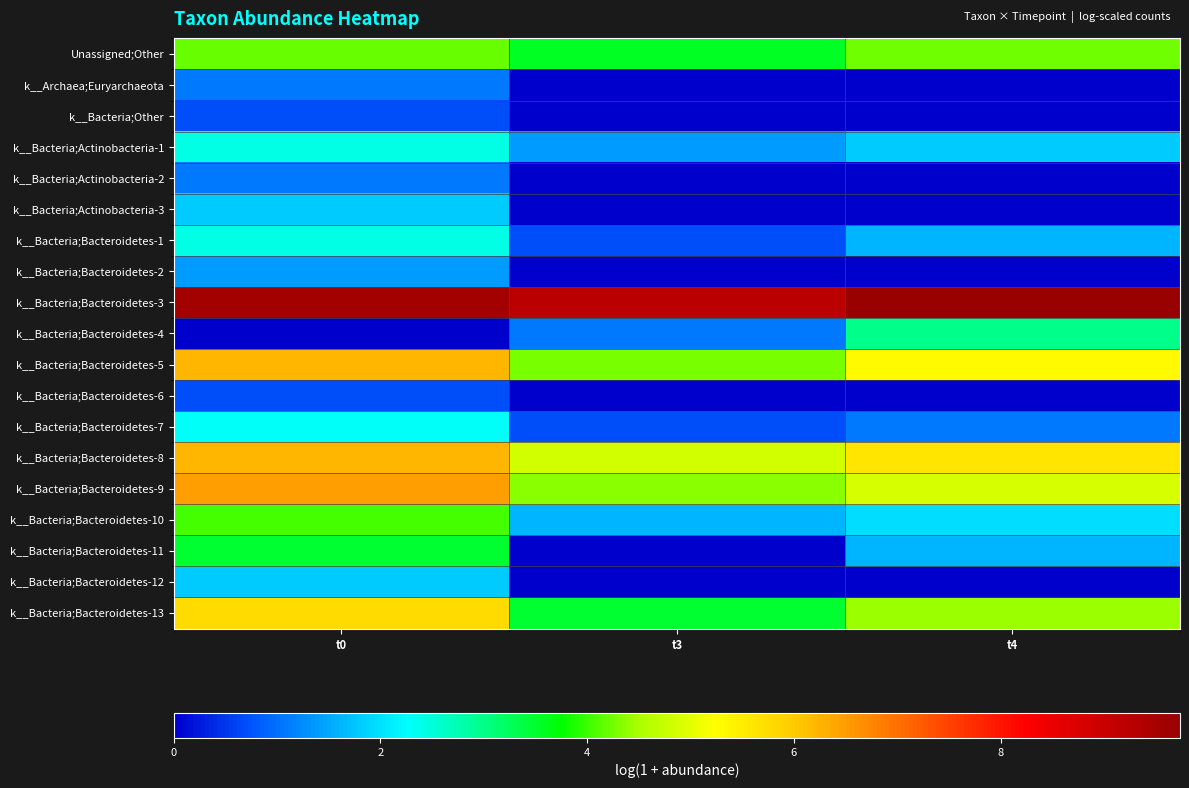

List the series in order of their peak value, lowest first.

k__Bacteria;Other, k__Bacteria;Bacteroidetes-6, k__Archaea;Euryarchaeota, k__Bacteria;Actinobacteria-2, k__Bacteria;Bacteroidetes-2, k__Bacteria;Actinobacteria-3, k__Bacteria;Bacteroidetes-12, k__Bacteria;Bacteroidetes-7, k__Bacteria;Actinobacteria-1, k__Bacteria;Bacteroidetes-1, k__Bacteria;Bacteroidetes-4, k__Bacteria;Bacteroidetes-11, k__Bacteria;Bacteroidetes-10, Unassigned;Other, k__Bacteria;Bacteroidetes-13, k__Bacteria;Bacteroidetes-8, k__Bacteria;Bacteroidetes-5, k__Bacteria;Bacteroidetes-9, k__Bacteria;Bacteroidetes-3